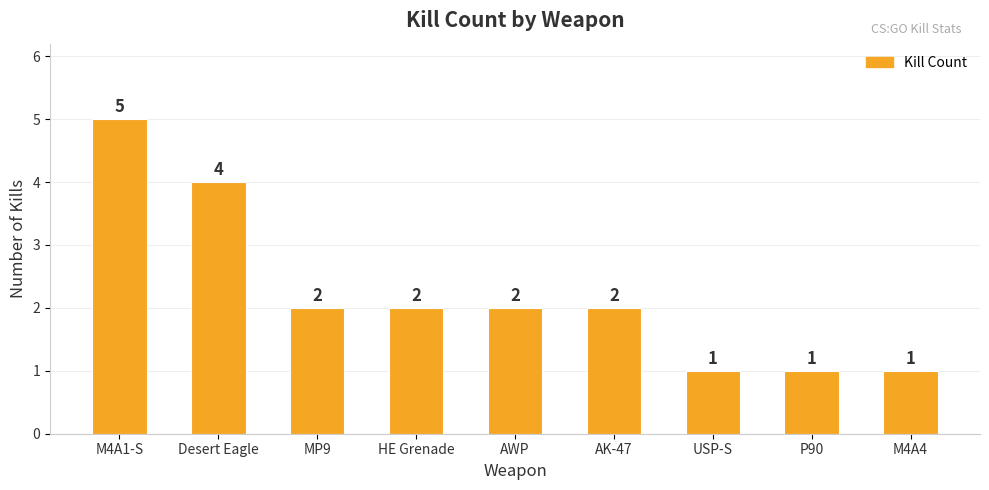

What is the change in value from AK-47 to P90?

-1